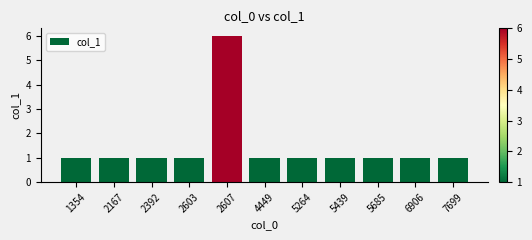

Which category has the highest value across all series?

2607